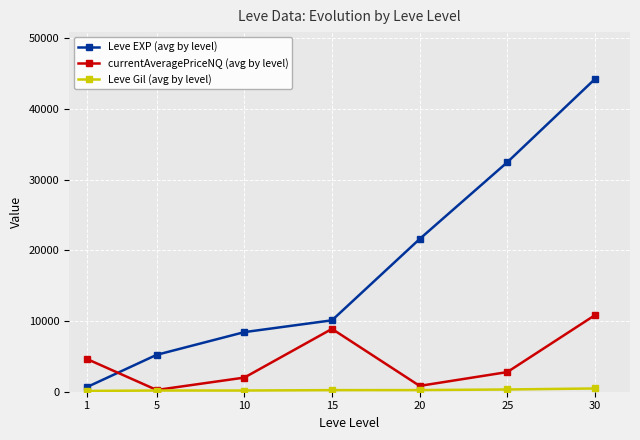

After their last crossing, which series has the higher values: Leve EXP (avg by level) or currentAveragePriceNQ (avg by level)?

Leve EXP (avg by level)